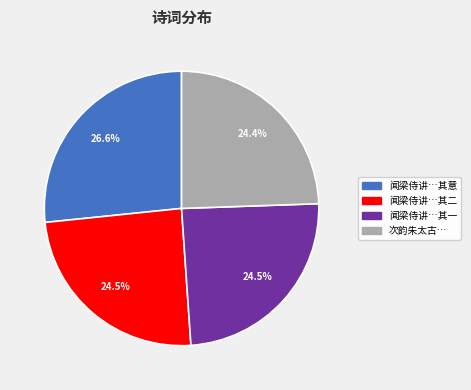

Is there any slice that represents more than half of the pie?

No